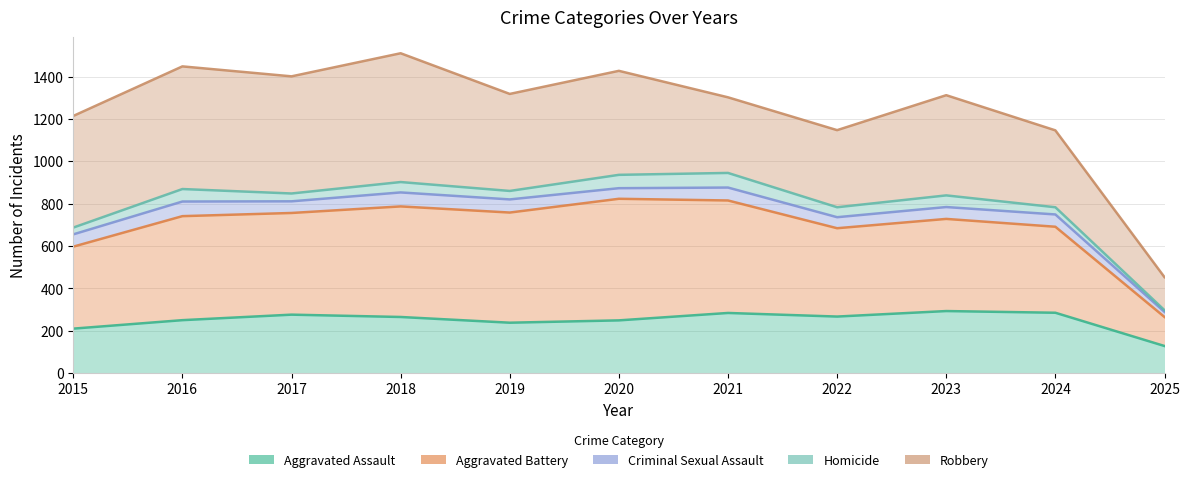

How many lines are shown in the chart?

5